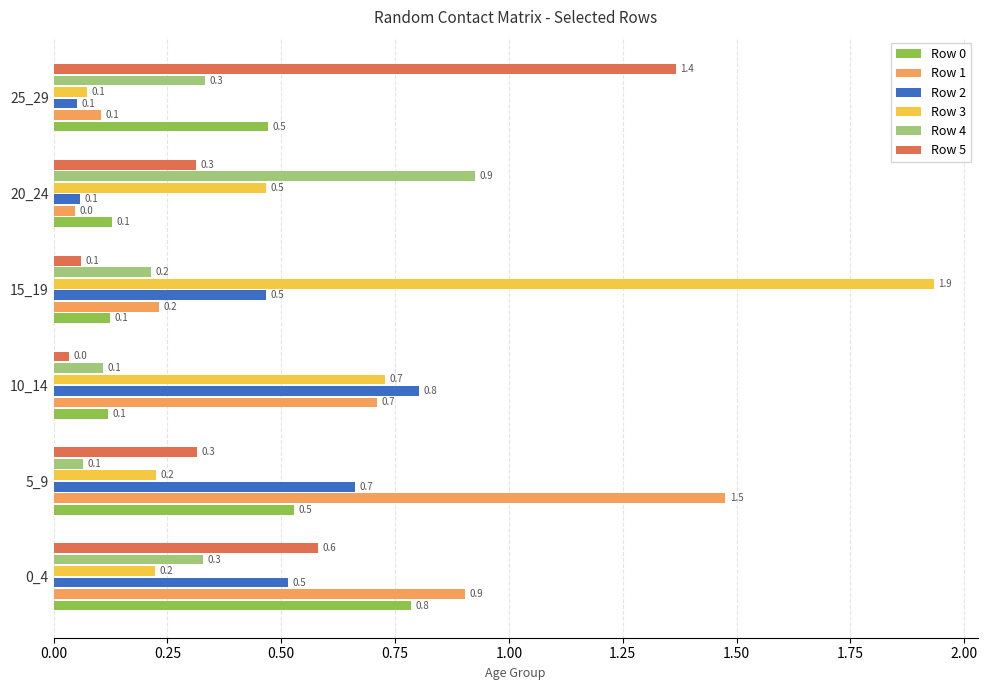

Which series has the largest total across all categories?

Row 3